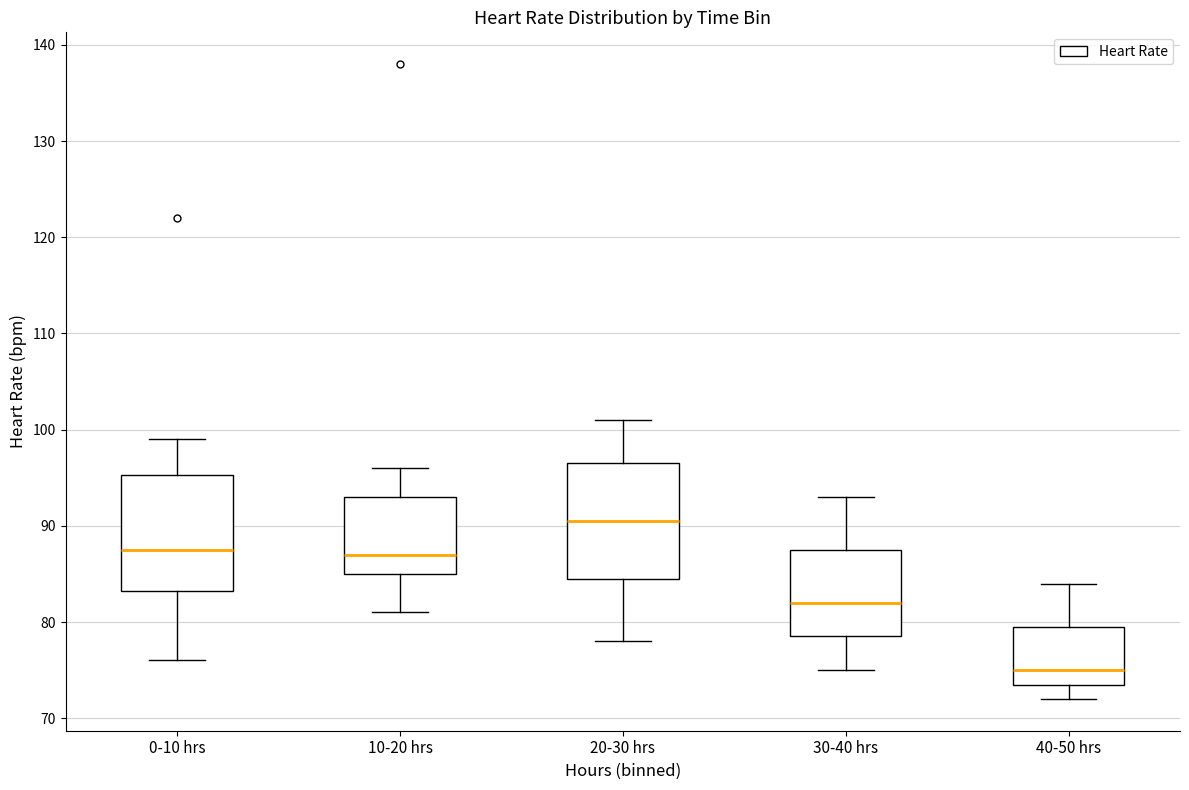

Where does the upper whisker of the box for 10-20 hrs end on the y-axis? The values are not printed on the chart, so give them approximately, as read against the axis.

96